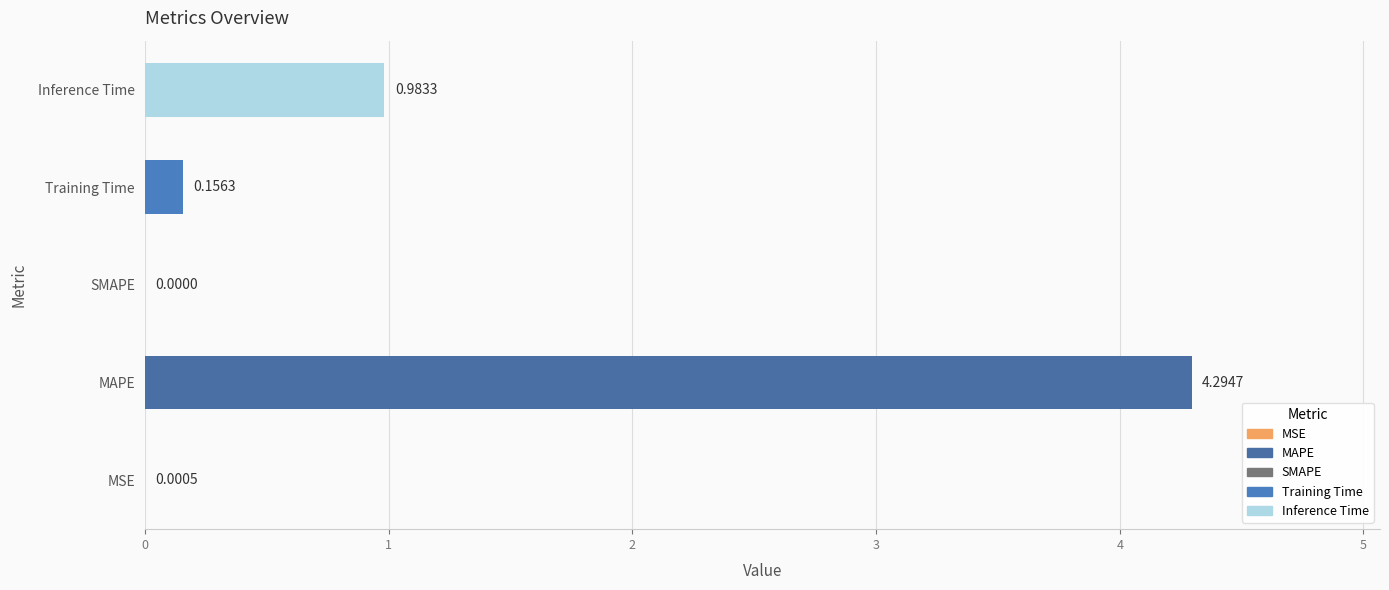

Where is the data nearest to the value 2?

Inference Time